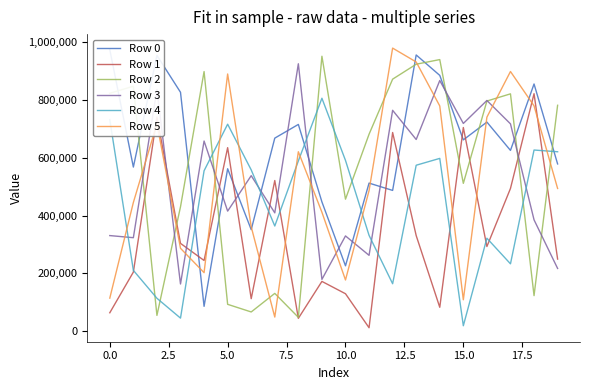

What are all the series names shown in the legend?

Row 0, Row 1, Row 2, Row 3, Row 4, Row 5